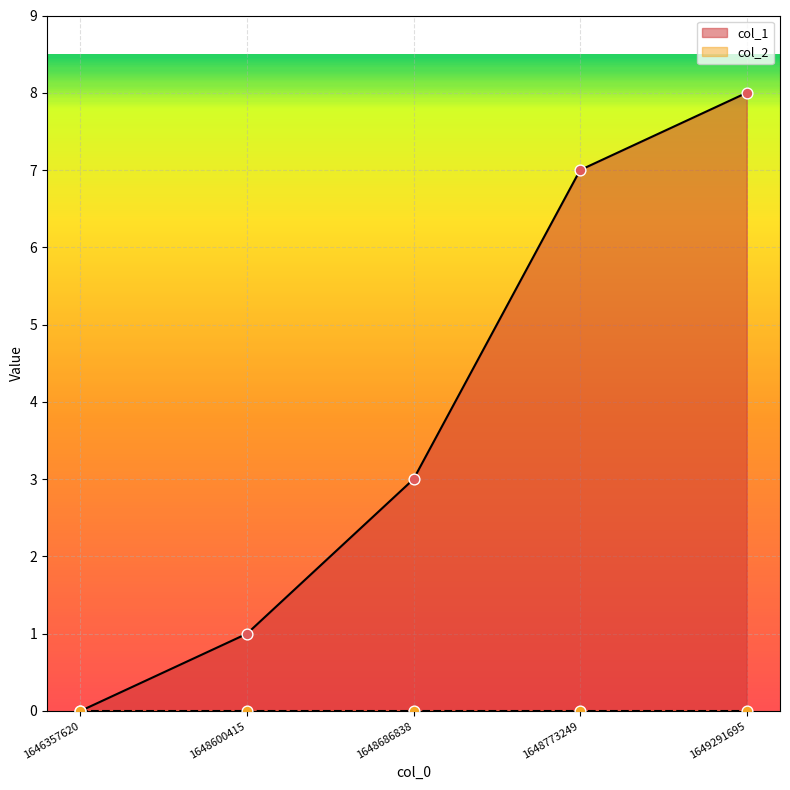

What is the change in value from 1648686838 to 1649291695?

+5